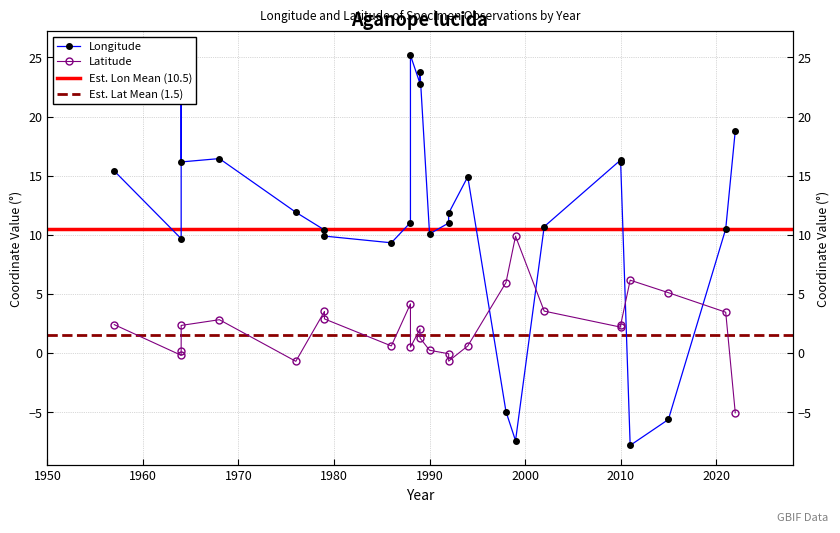

How many lines are shown in the chart?

2